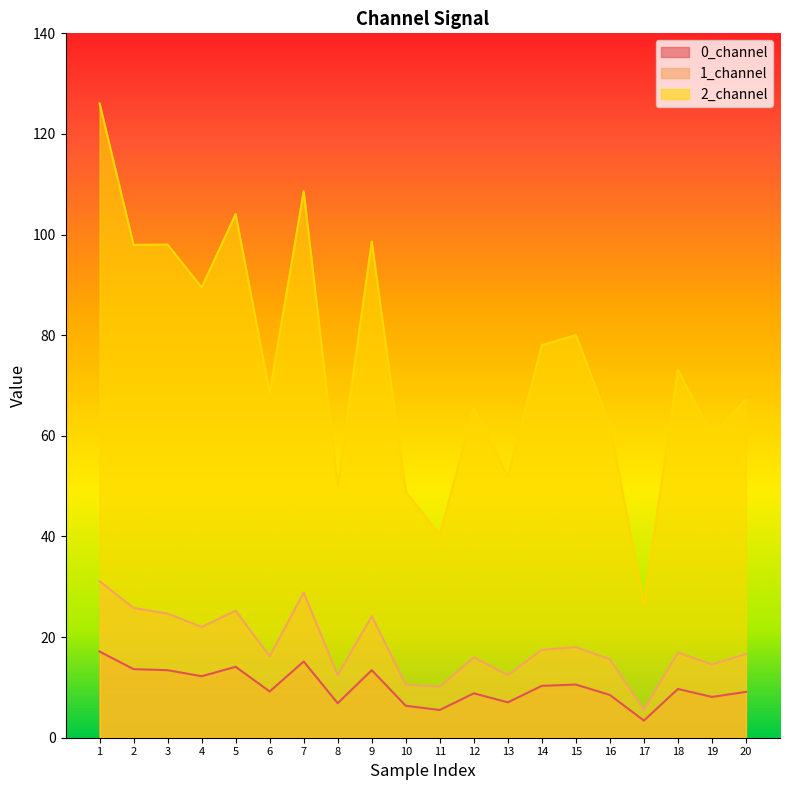

Which series has the widest spread of values?

2_channel